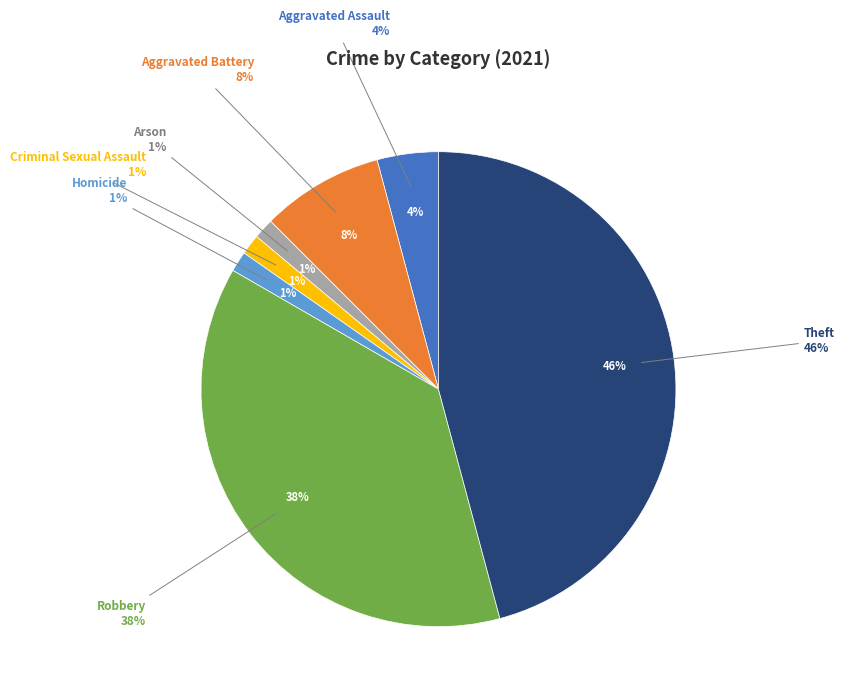

What percentage do Arson and Aggravated Battery together represent?

9.7%